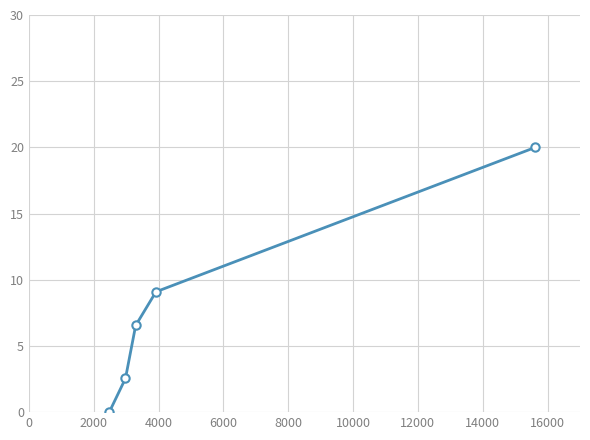

What is the sum of all values?

38.2